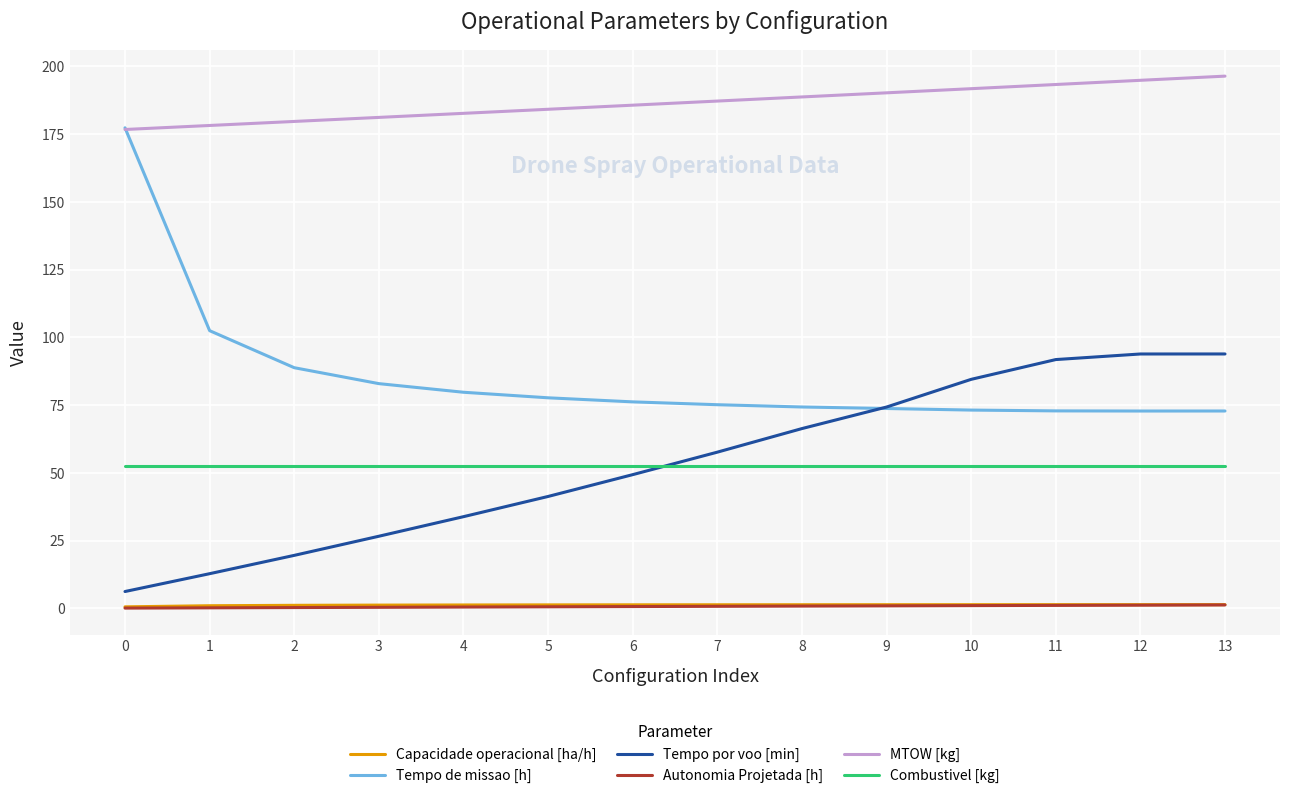

How many series are shown in this chart?

6